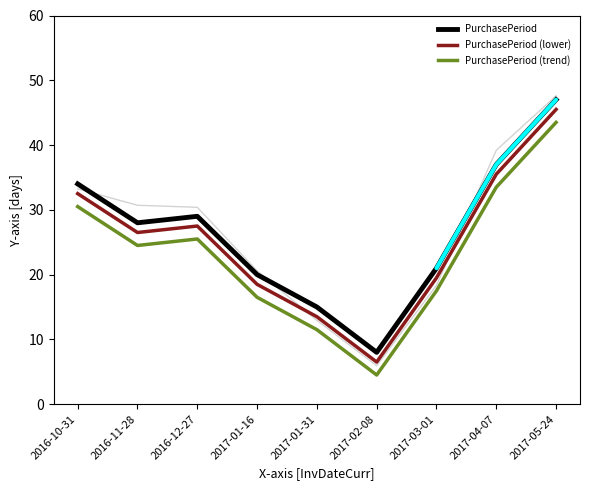

What is the value of the PurchasePeriod (lower) point at the 3rd from the left?

27.5